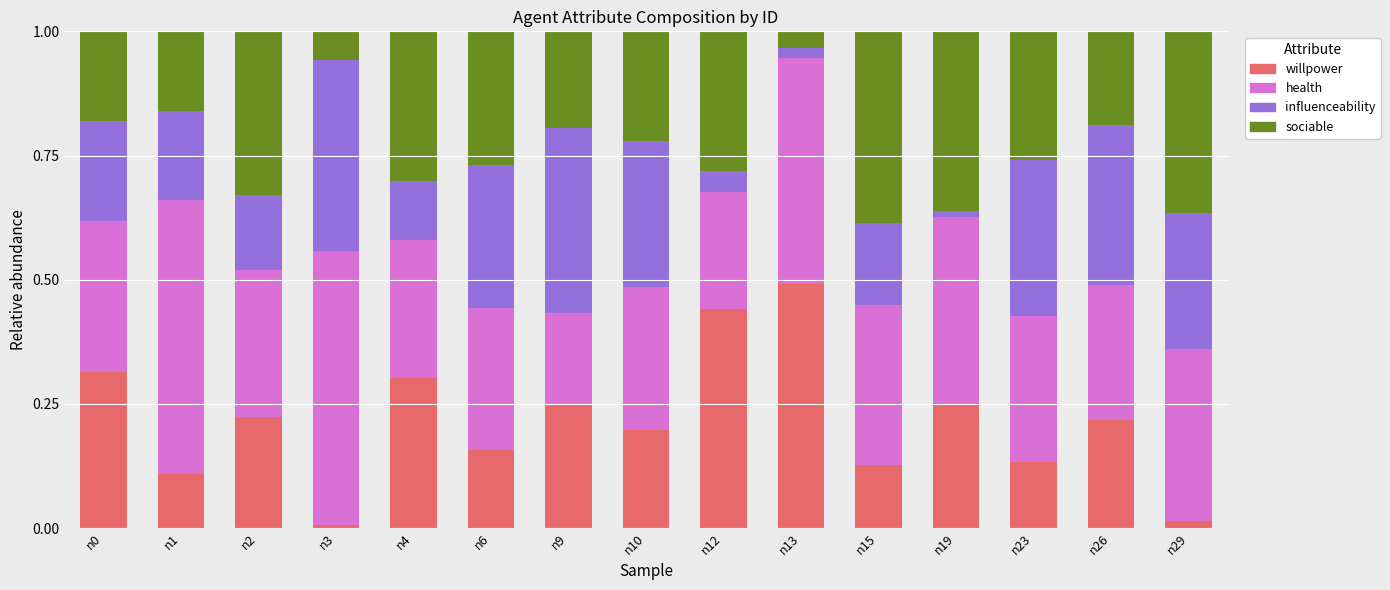

The willpower series shows 0.3 at n12. True or false?

False